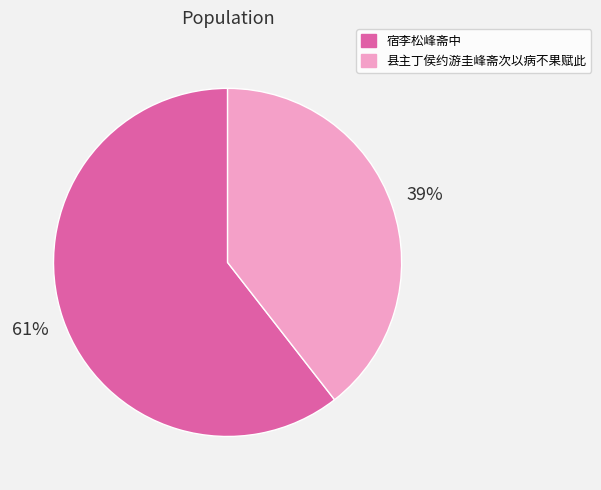

The 宿李松峰斋中 slice represents 61% of the pie. True or false?

True